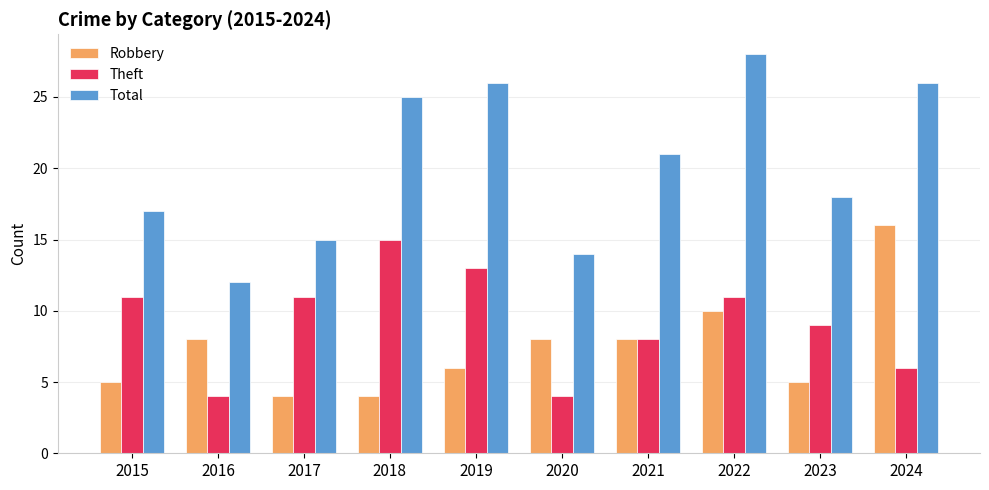

What is the sum of the Robbery values at 2018 and 2021?

12